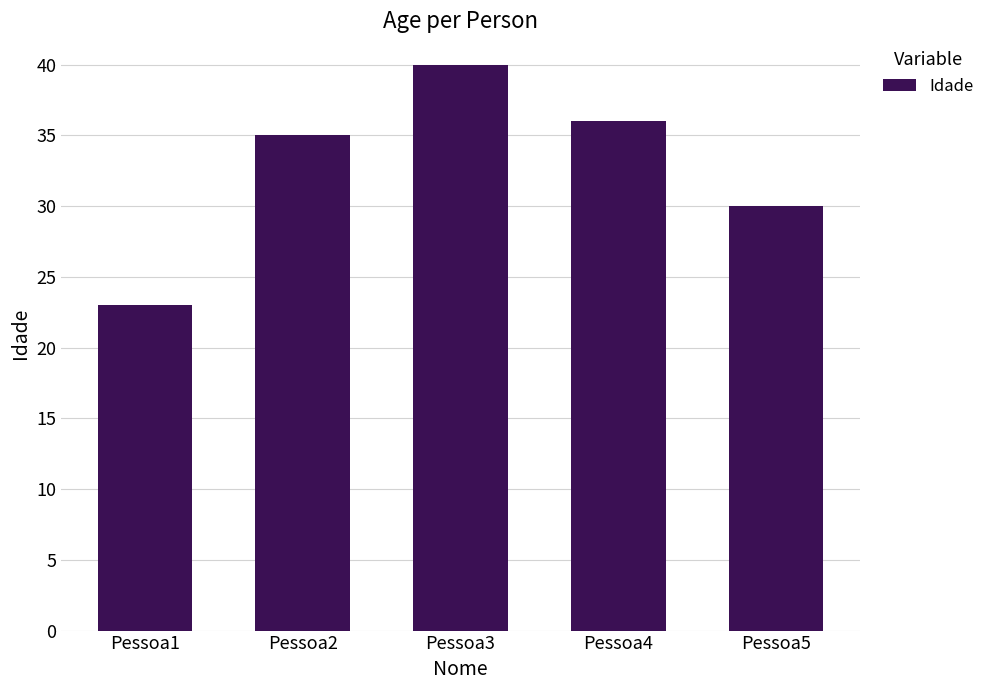

What is the average value?

33